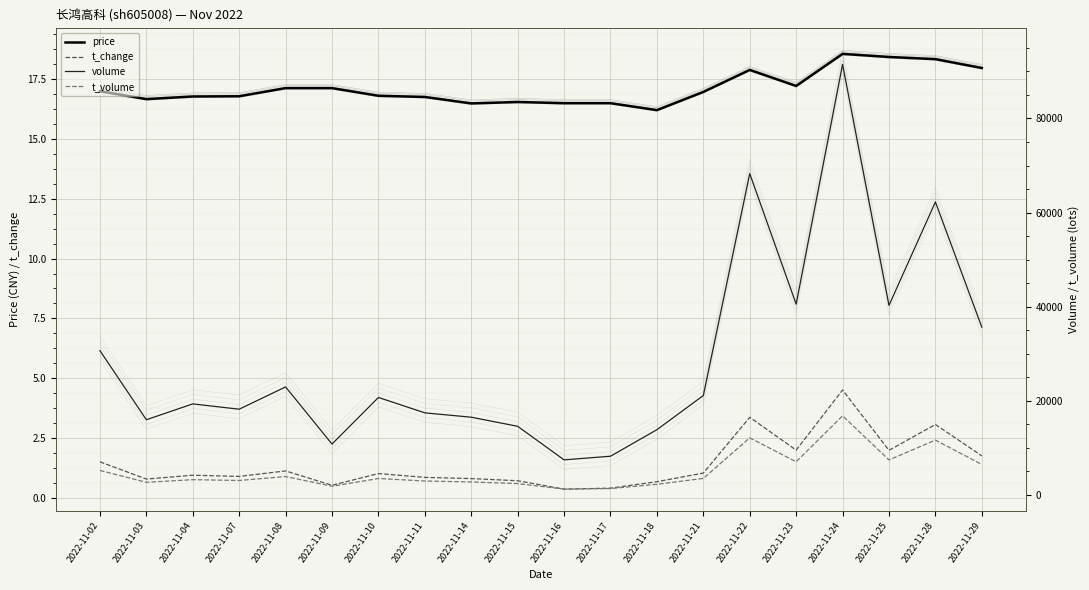

Which series changed the most between 2022-11-04 and 2022-11-28?

volume